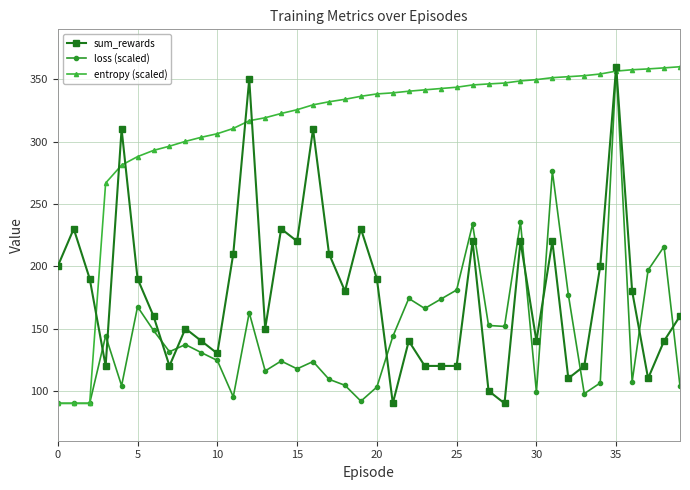

What is the maximum value for sum_rewards?

360.0